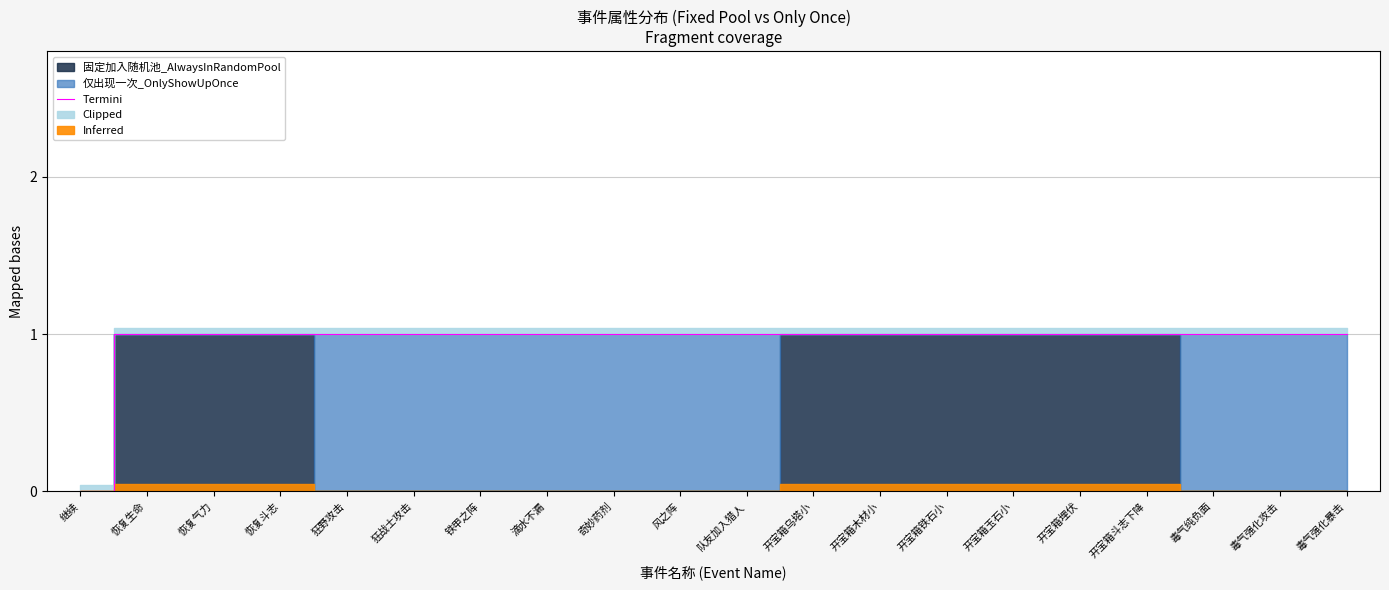

List the labels in order of value, largest first.

恢复生命, 恢复气力, 恢复斗志, 狂野攻击, 狂战士攻击, 铁甲之阵, 滴水不漏, 奇妙药剂, 风之阵, 队友加入猎人, 开宝箱乌塔小, 开宝箱木材小, 开宝箱铁石小, 开宝箱玉石小, 开宝箱埋伏, 开宝箱斗志下降, 毒气纯负面, 毒气强化攻击, 毒气强化暴击, 继续